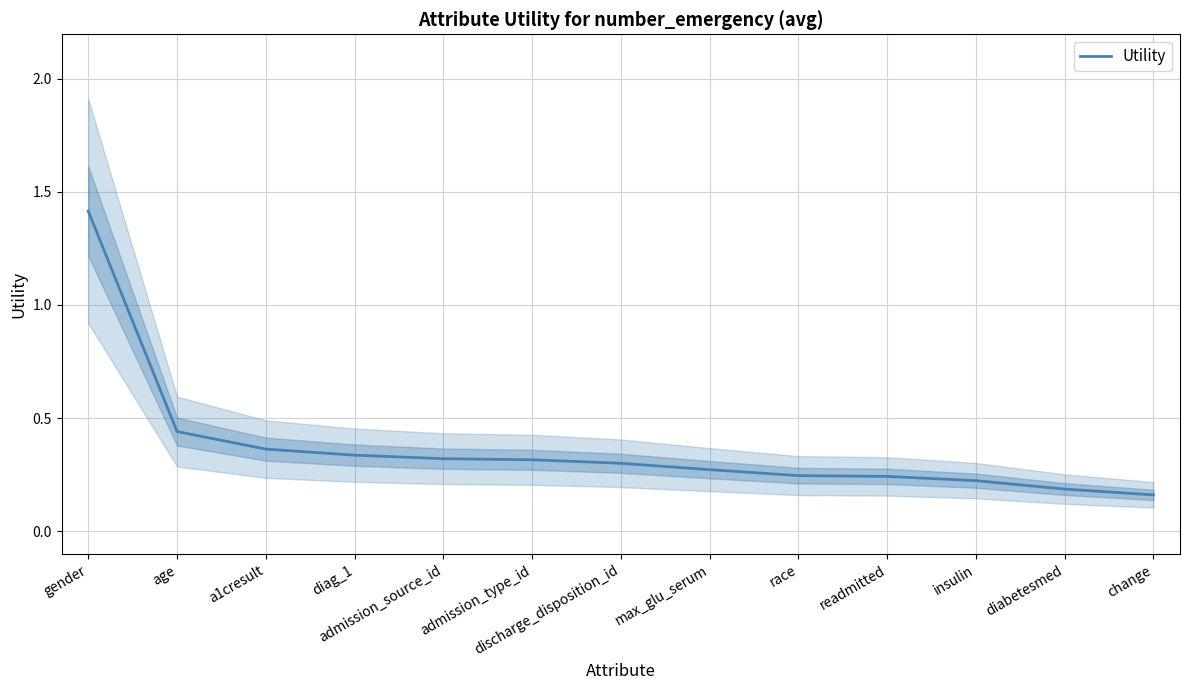

What is the minimum value shown in the chart?

0.2